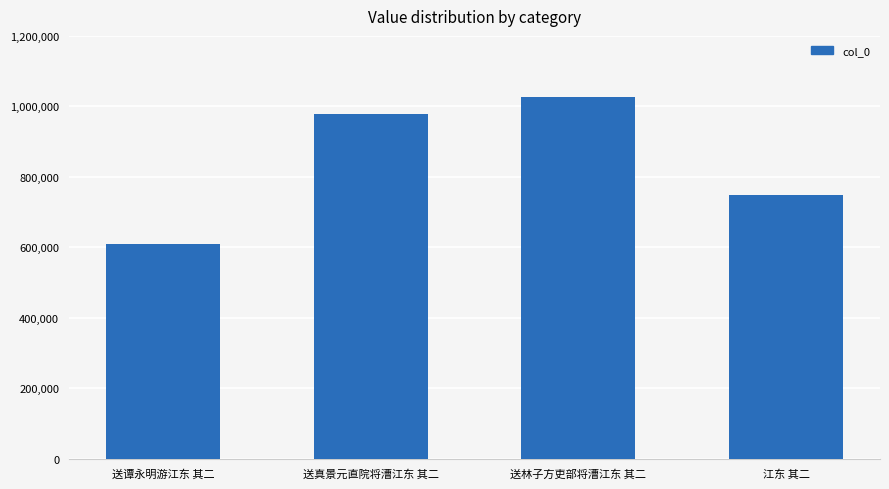

List the labels in order of value, smallest first.

送谭永明游江东 其二, 江东 其二, 送真景元直院将漕江东 其二, 送林子方吏部将漕江东 其二